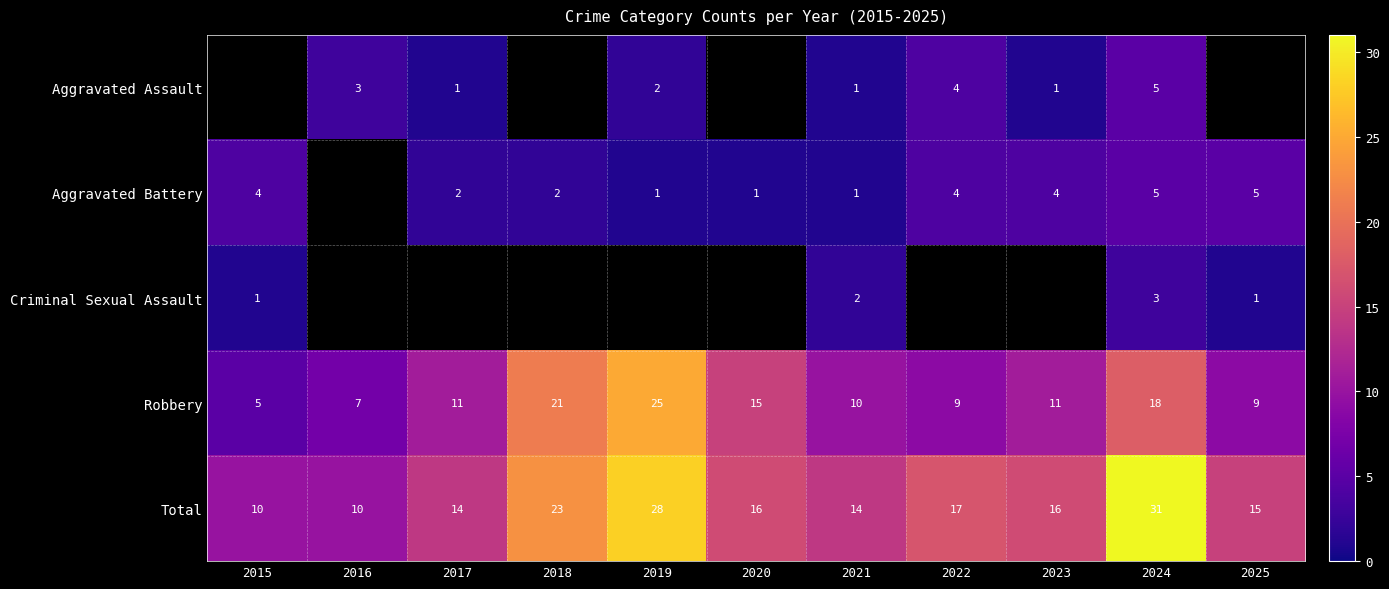

Which category has the highest value in the Total series?

2024